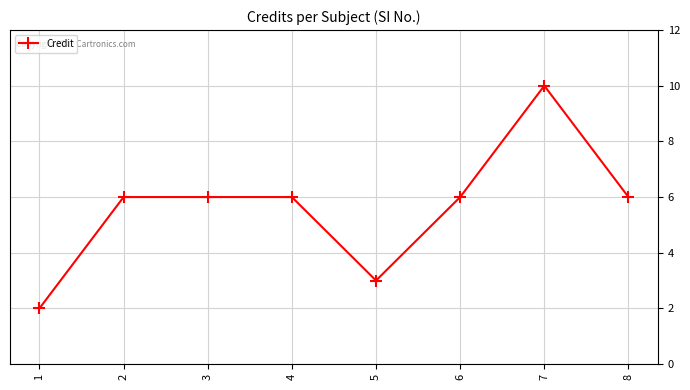

The value at 8 is 6. True or false?

True